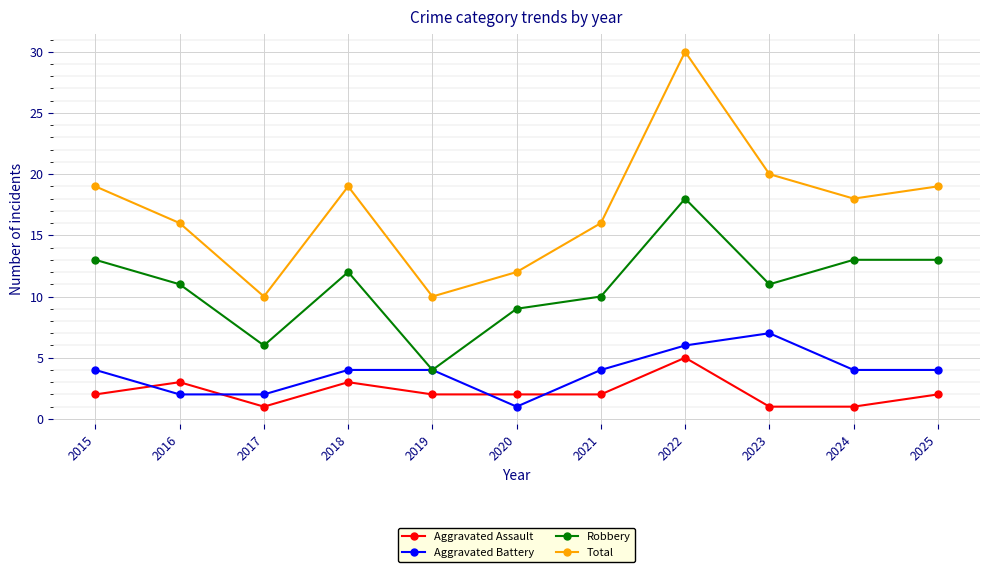

How many categories are shown in the chart?

11